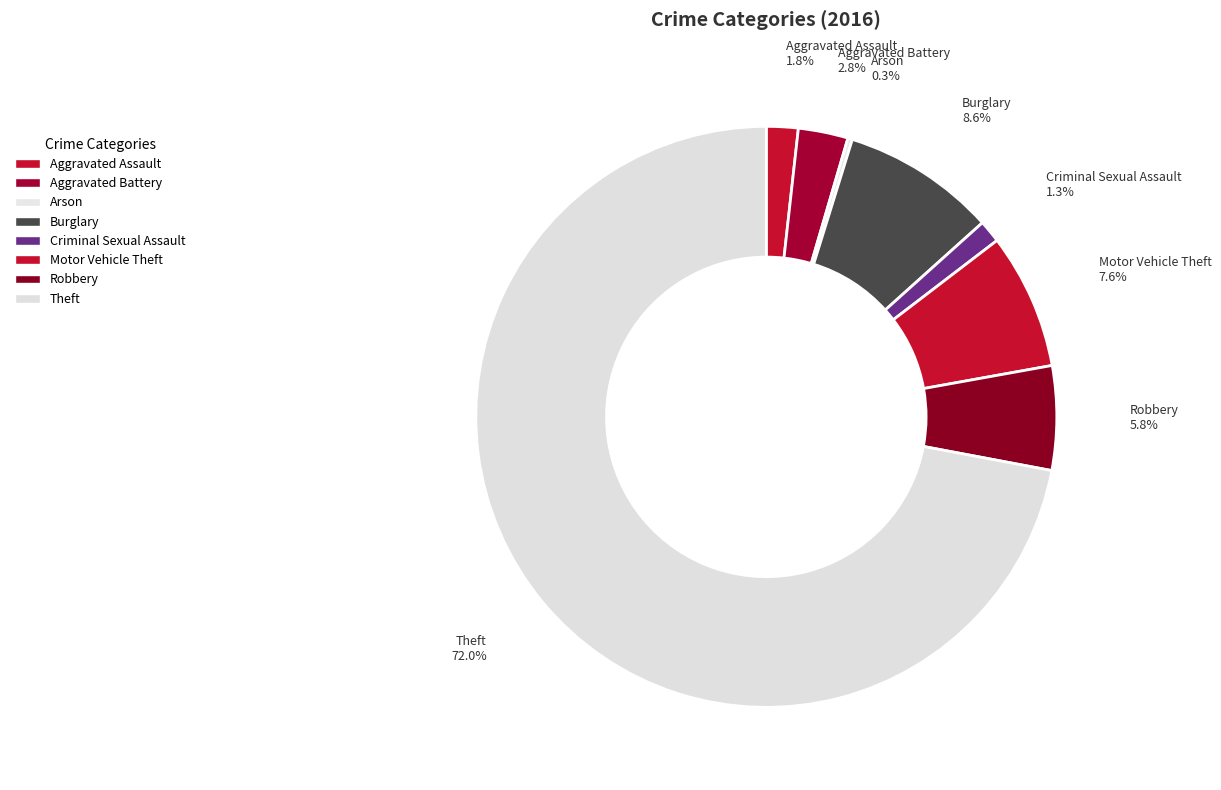

How much of the chart is everything except Motor Vehicle Theft?

92.4%